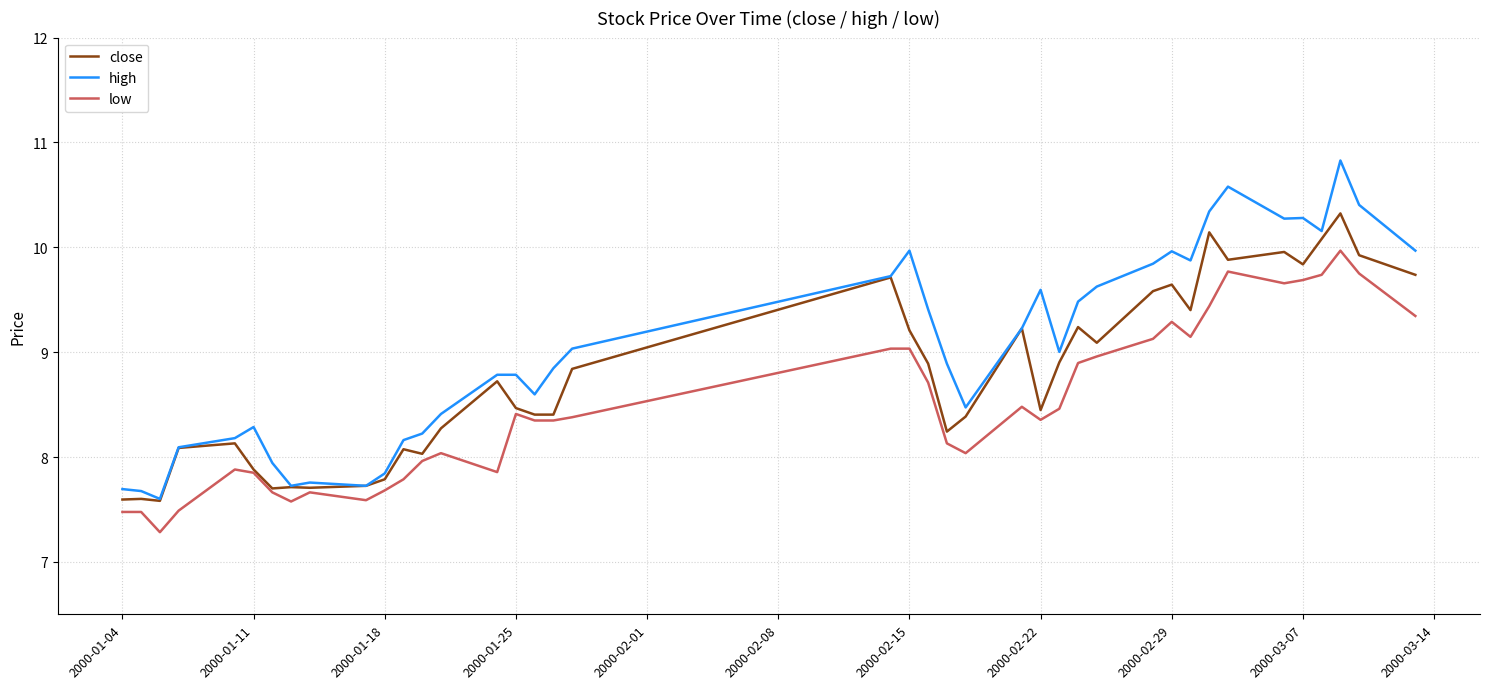

What is the lowest value of the close series?

7.6